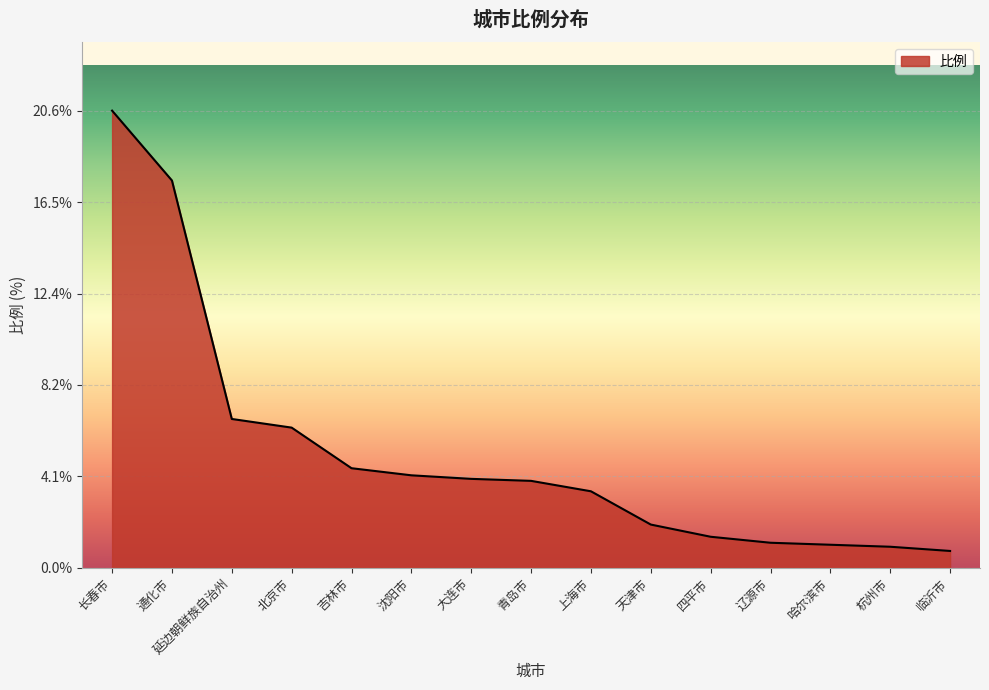

Is it true that the value at 大连市 is 2.2?

False